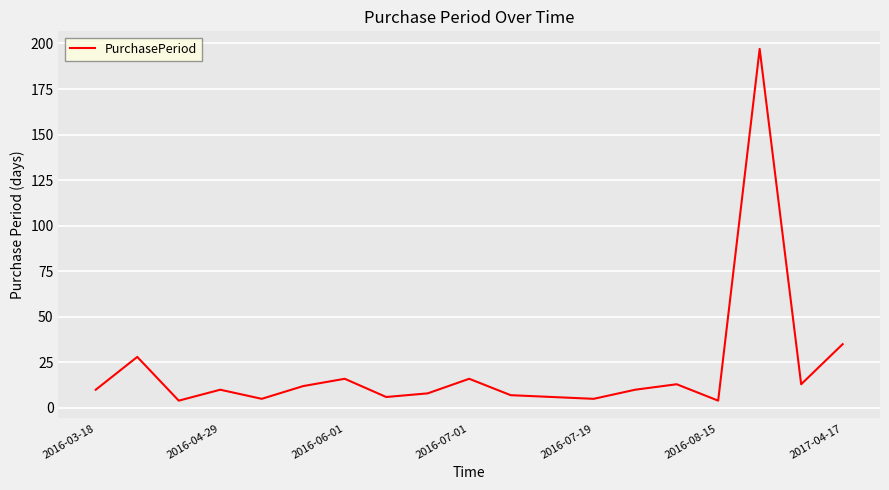

How many lines are shown in the chart?

1